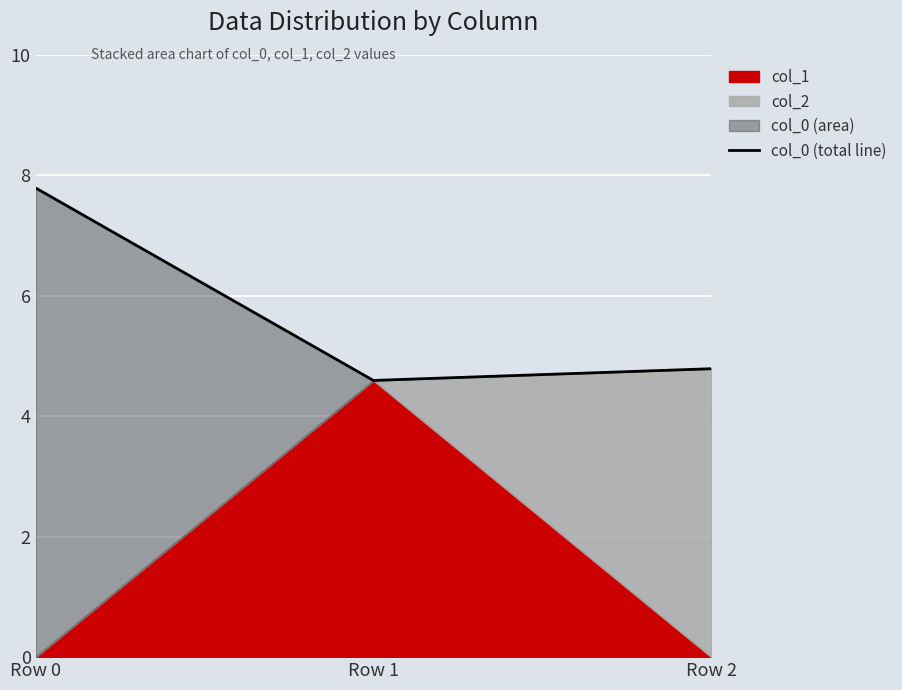

At which category does the chart reach its minimum across all series?

Row 1